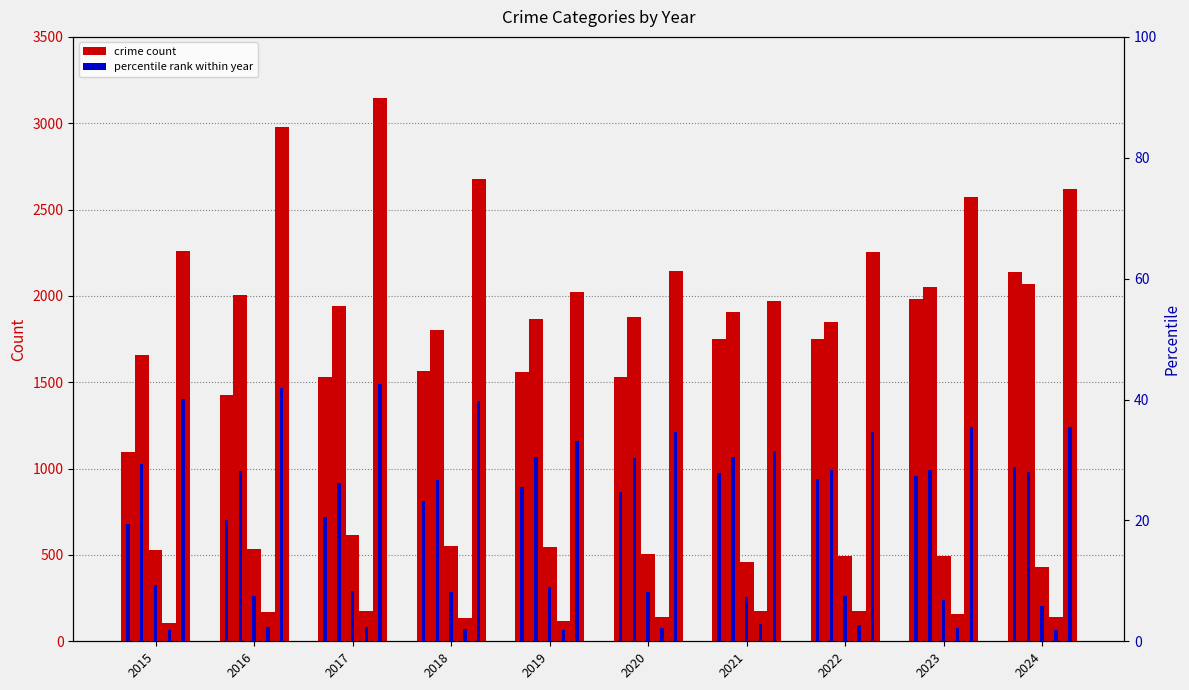

What is the total value across all series at 2015?

5665.4